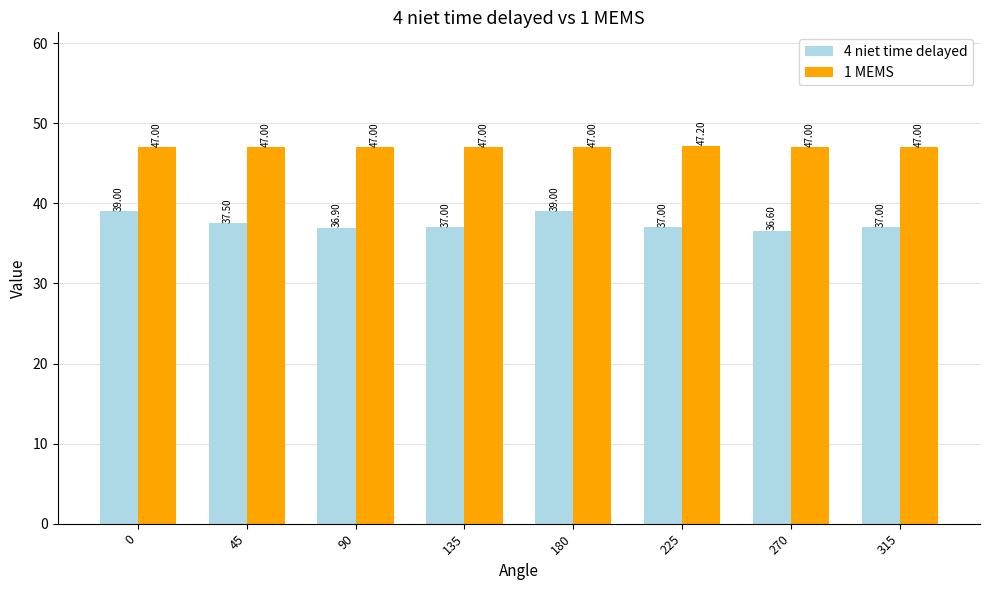

The 4 niet time delayed series shows 13.4 at 45. True or false?

False